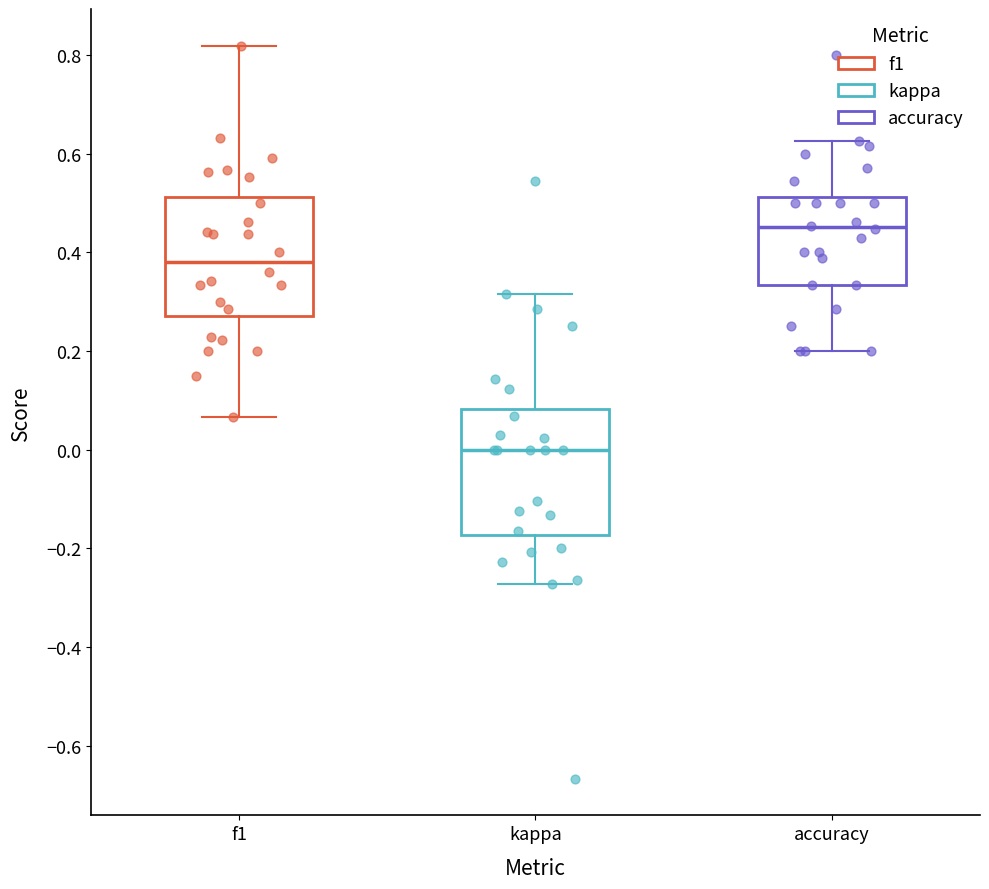

Reading left to right, transcribe this box plot: for each box, give where its median line is, the range the box spans, and where its two whiskers end, as read against the y-axis. The values are not printed on the chart, so give them approximately, as read against the axis.

f1: median 0.38, box 0.28 to 0.52, whiskers 0.06 to 0.82
kappa: median 0.00, box -0.18 to 0.08, whiskers -0.28 to 0.32
accuracy: median 0.46, box 0.34 to 0.52, whiskers 0.20 to 0.62